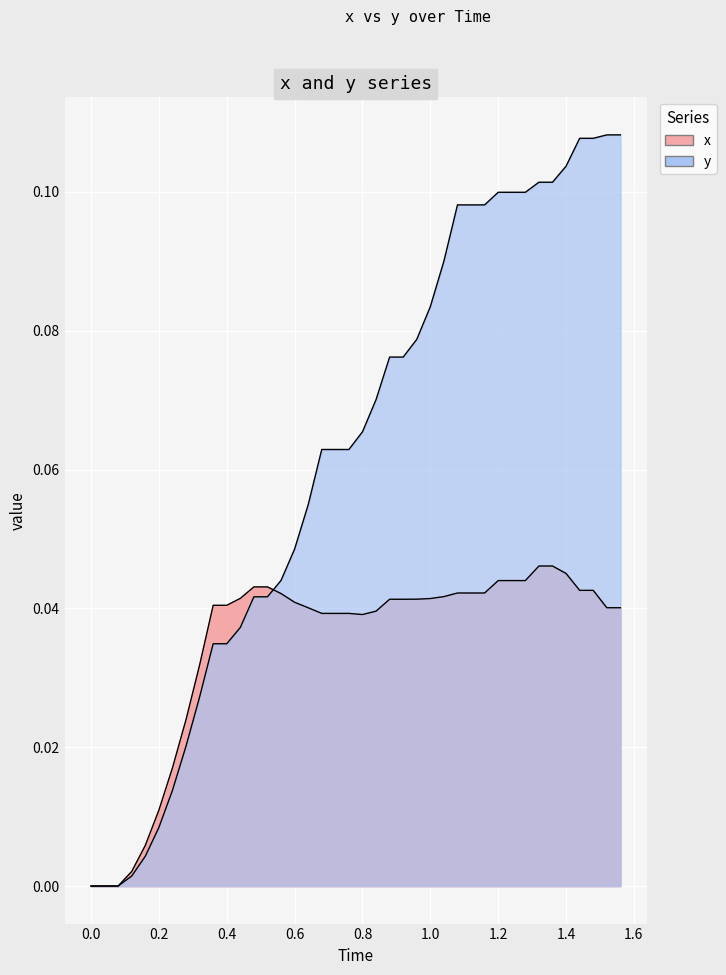

After their last crossing, which series has the higher values: x or y?

y